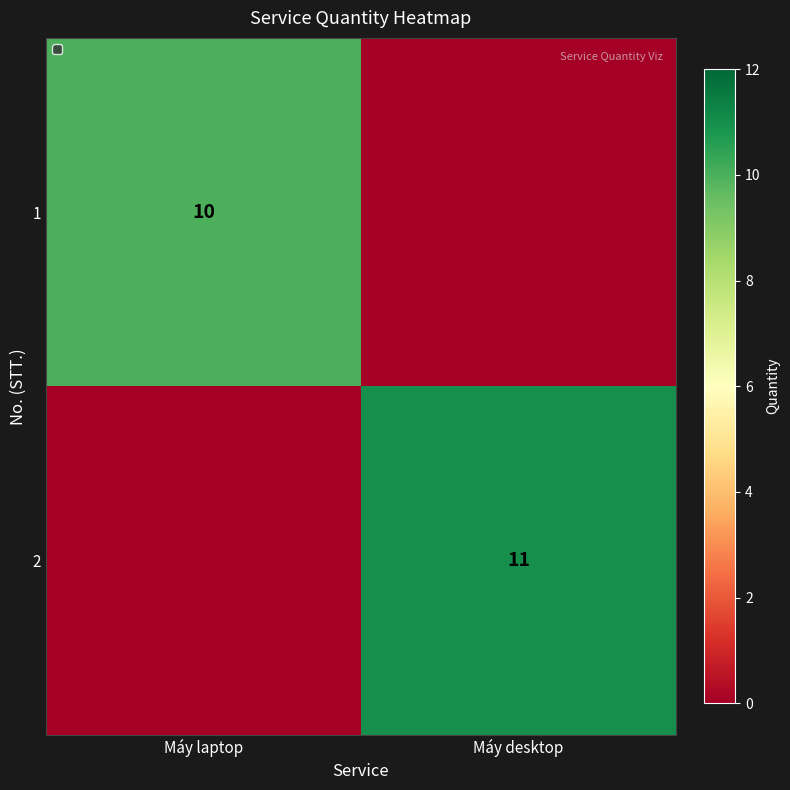

Is it true that 1 equals 10 at Máy laptop?

True